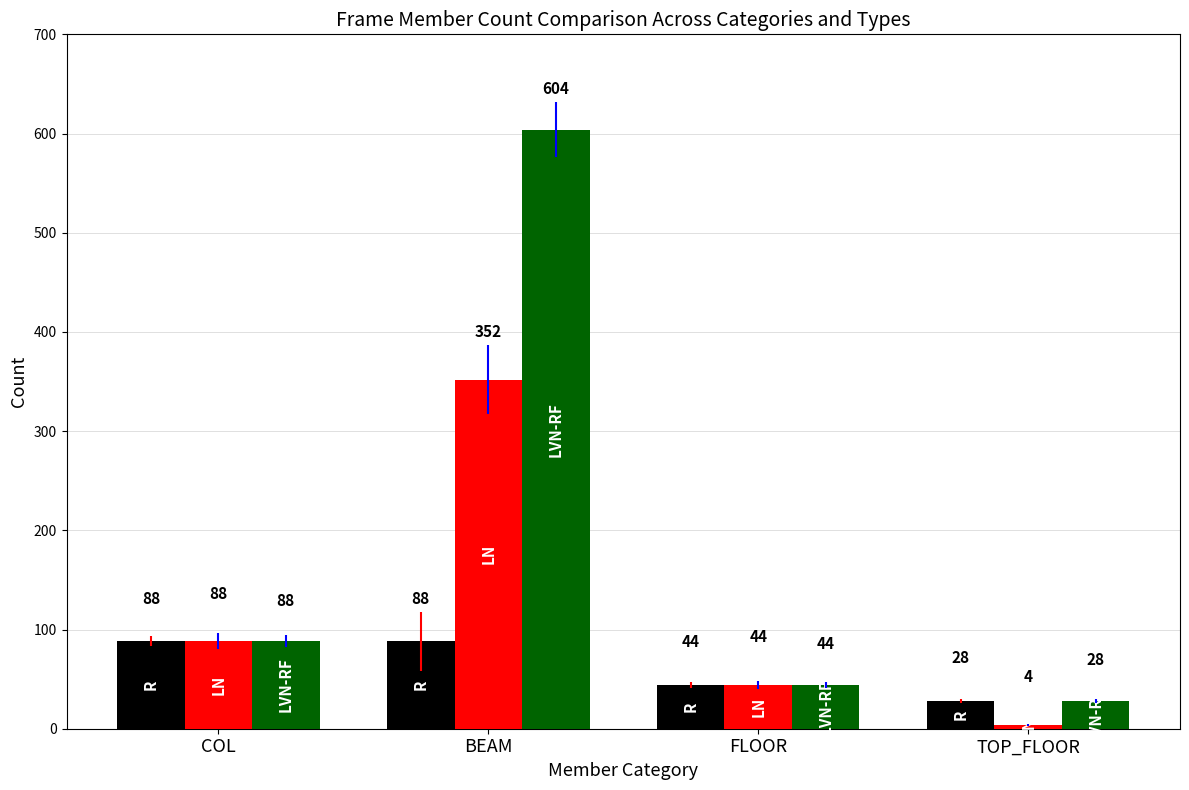

What is the minimum value shown in the chart?

4